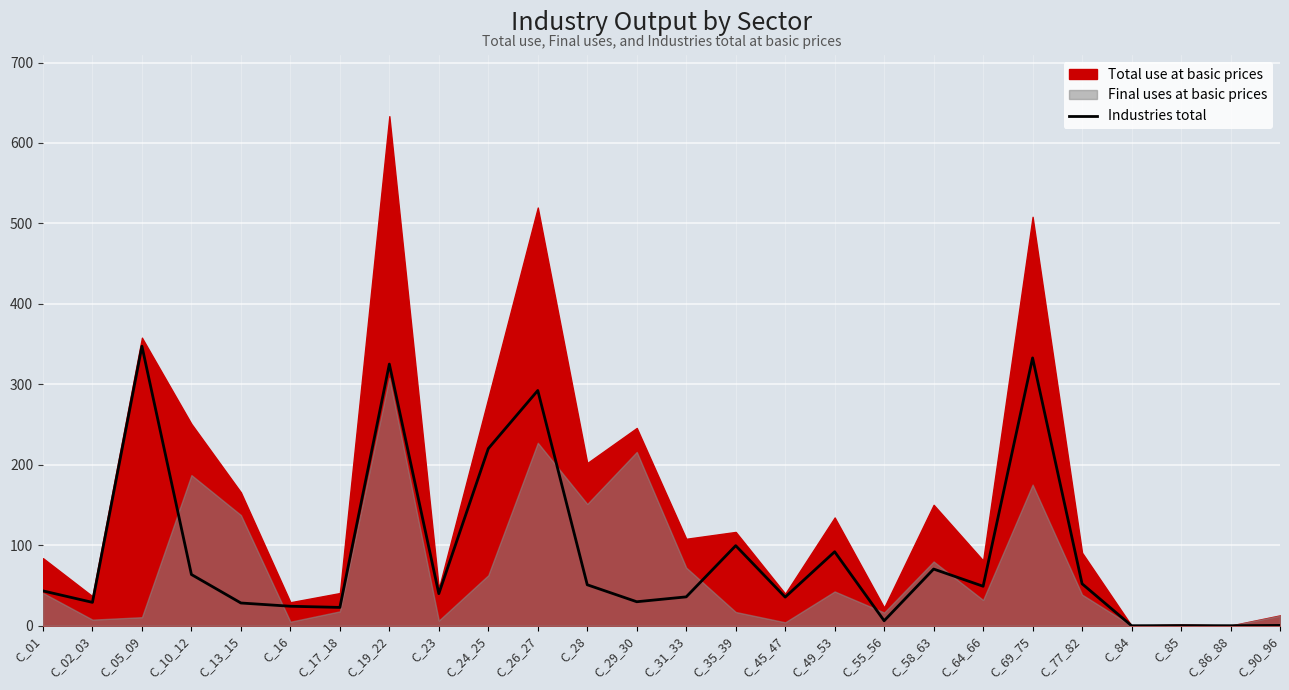

Which label corresponds to the largest value in the chart?

C_05_09